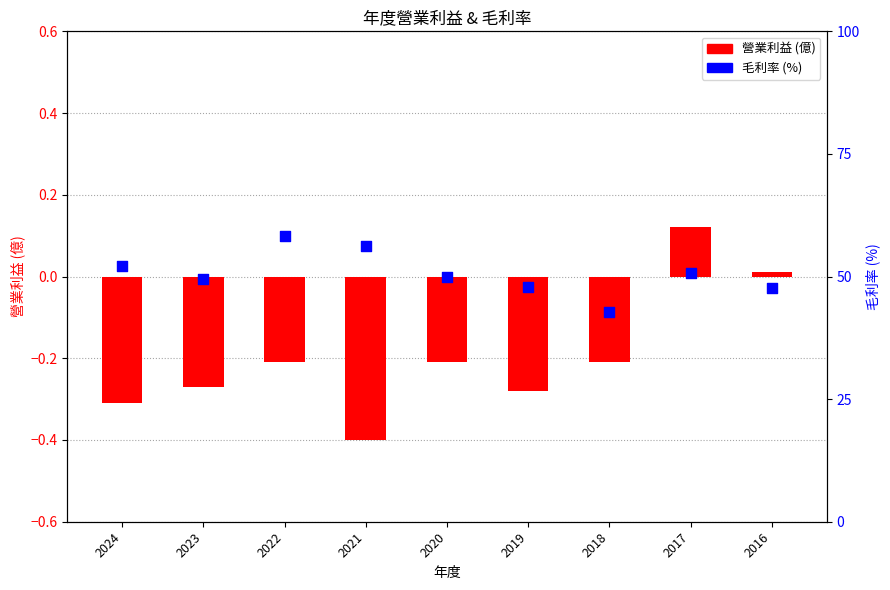

Which series has the widest spread of Y values?

毛利率 (%)